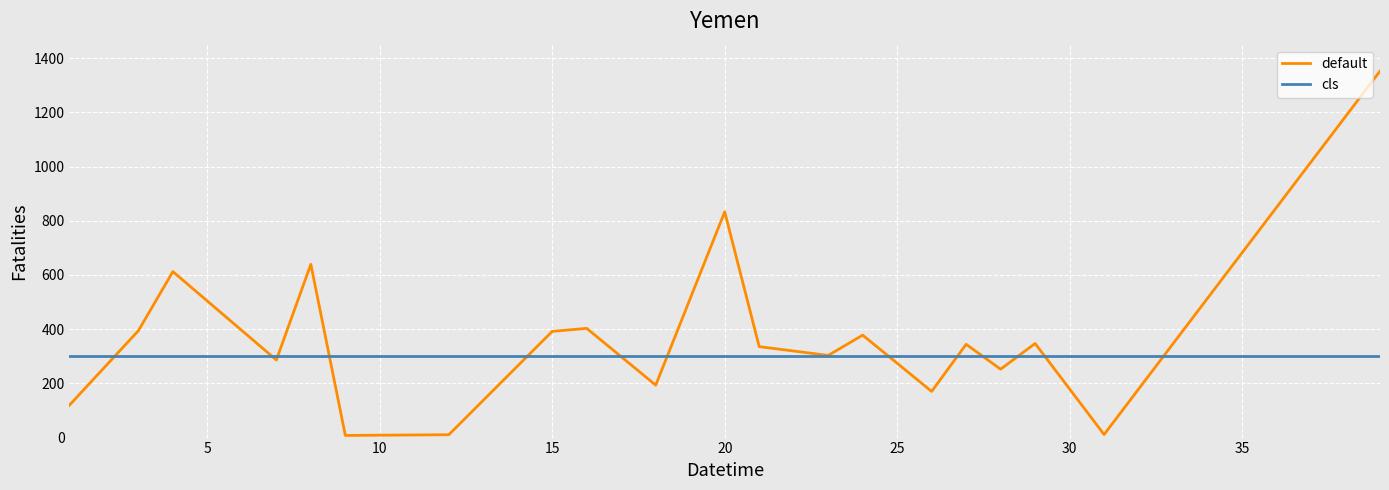

What is the maximum value for cls?

300.0